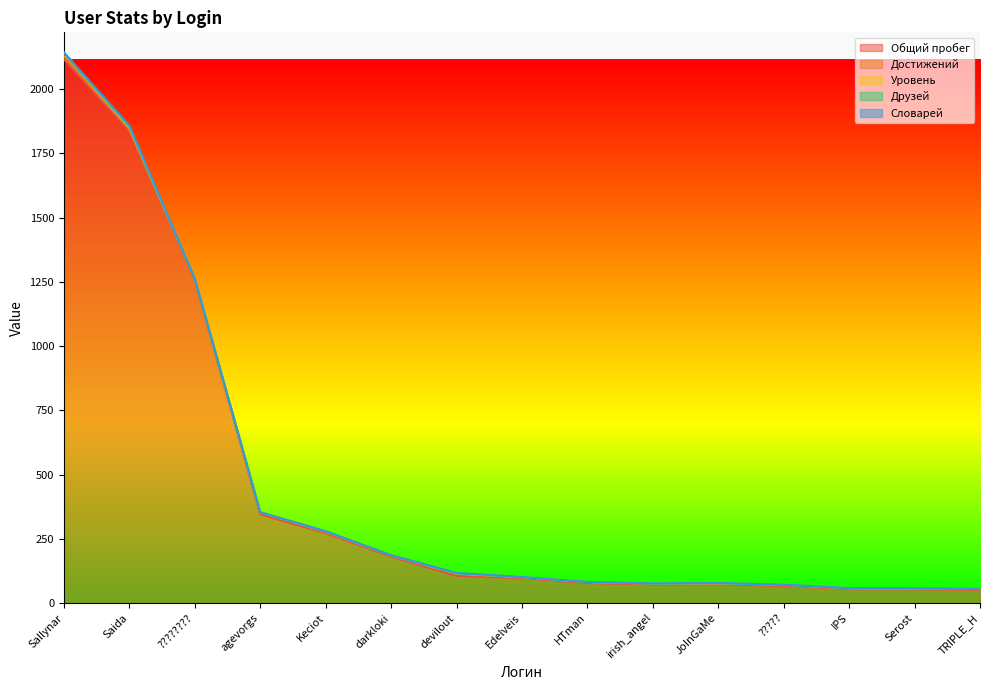

True or false: Словарей and Уровень intersect in this chart.

False